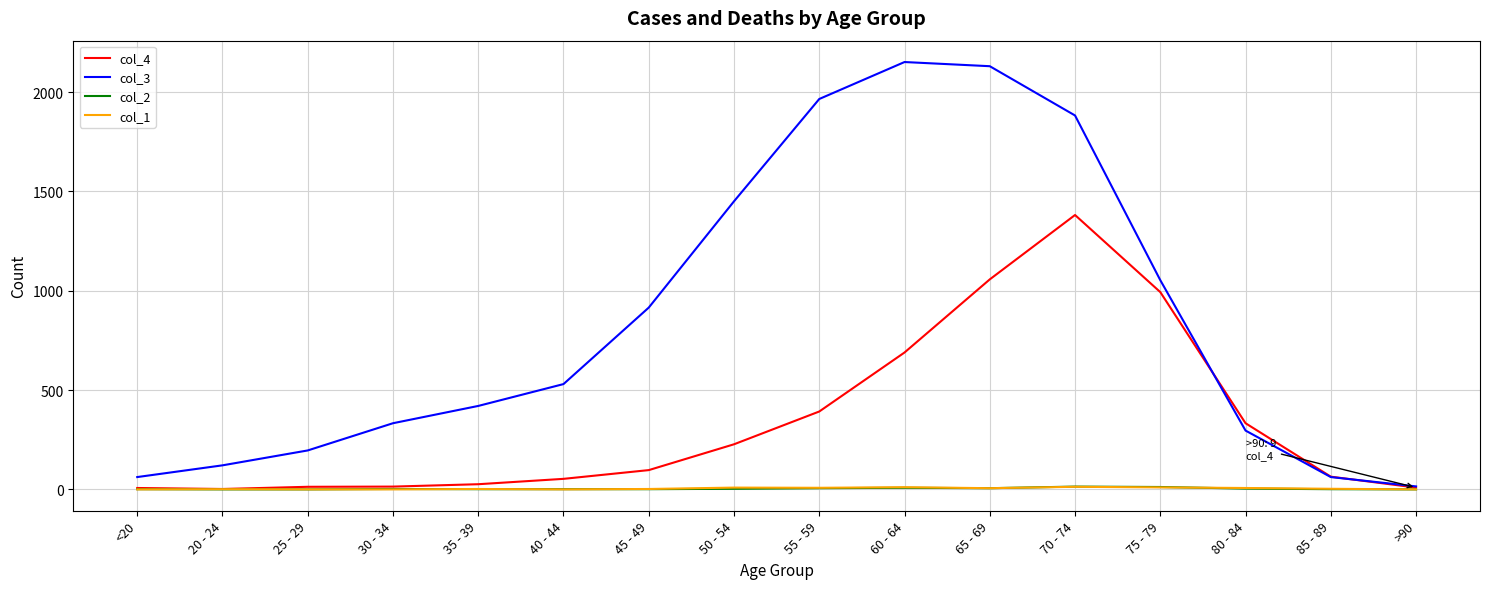

At which category is the sum across all series the highest?

70 - 74